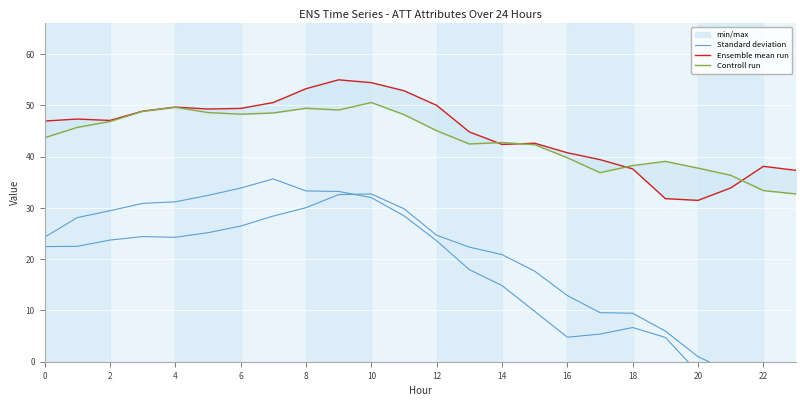

What is the label of the 4th point from the right?

20